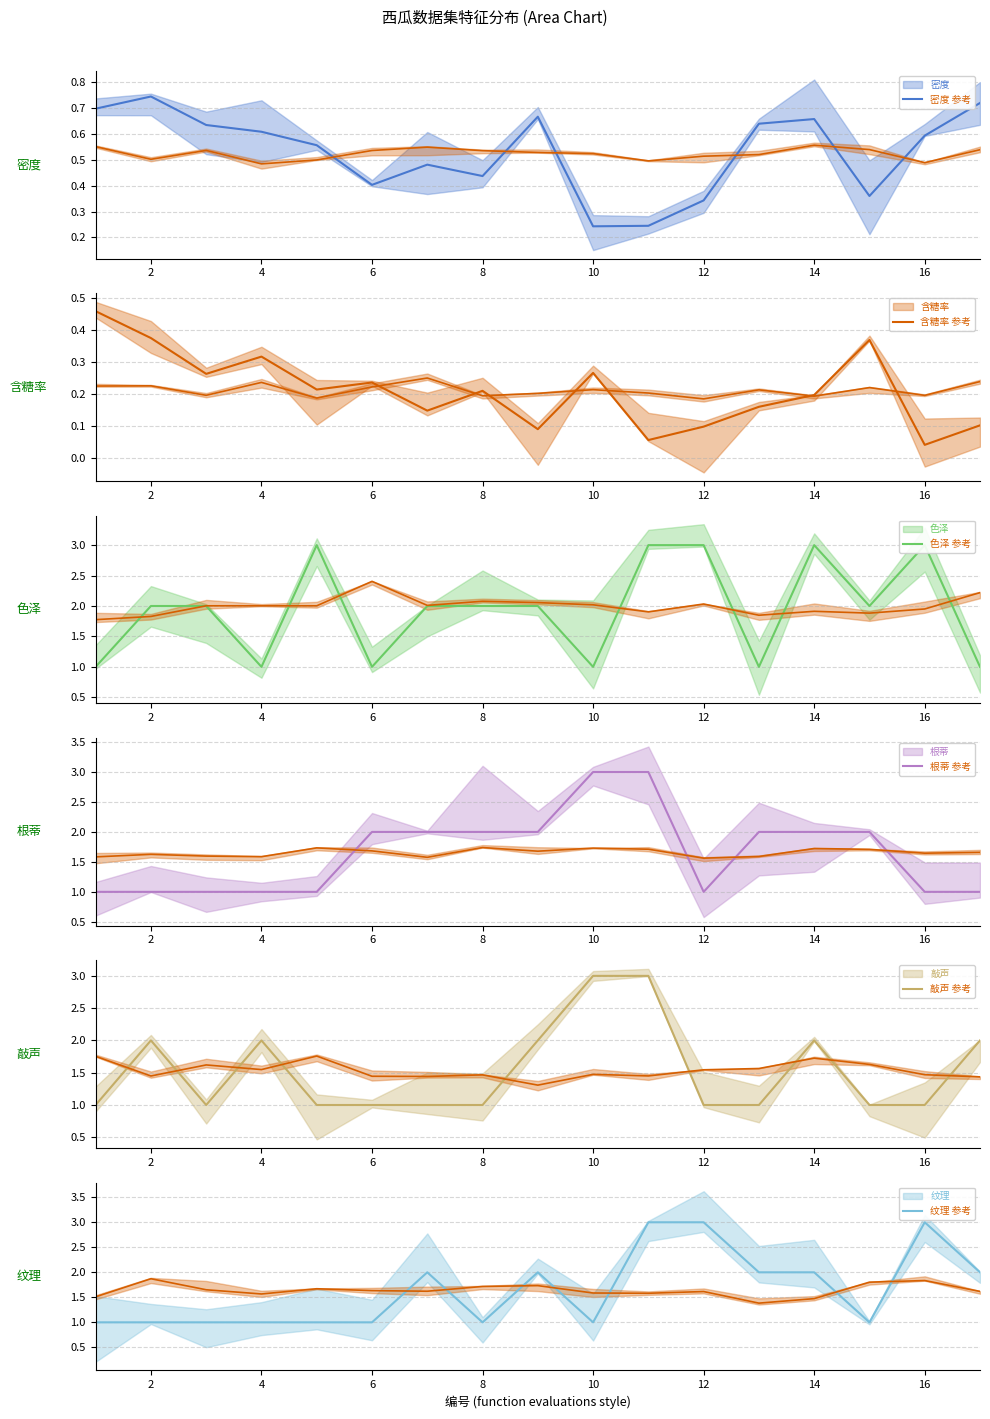

Rank the series at 16 from highest to lowest value.

色泽, 纹理, 根蒂, 敲声, 密度, 含糖率